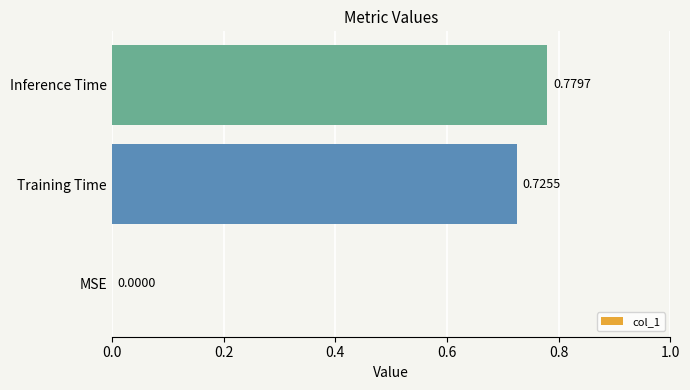

What is the change in value from MSE to Training Time?

+0.7